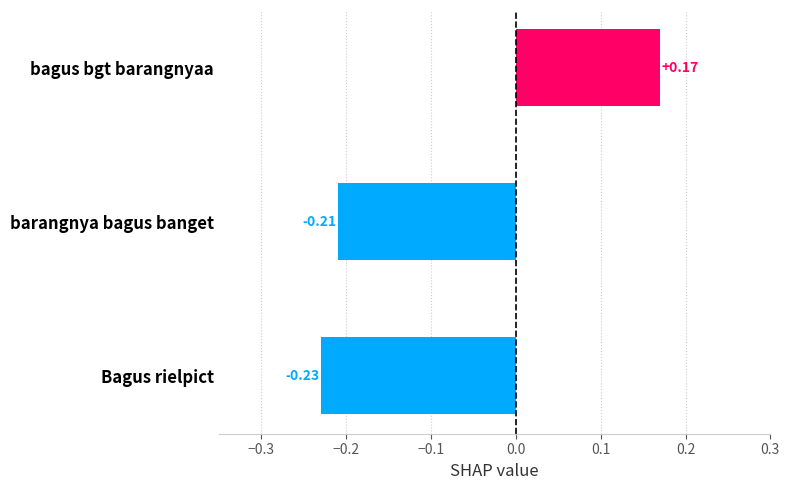

What is the sum of all values?

-0.3